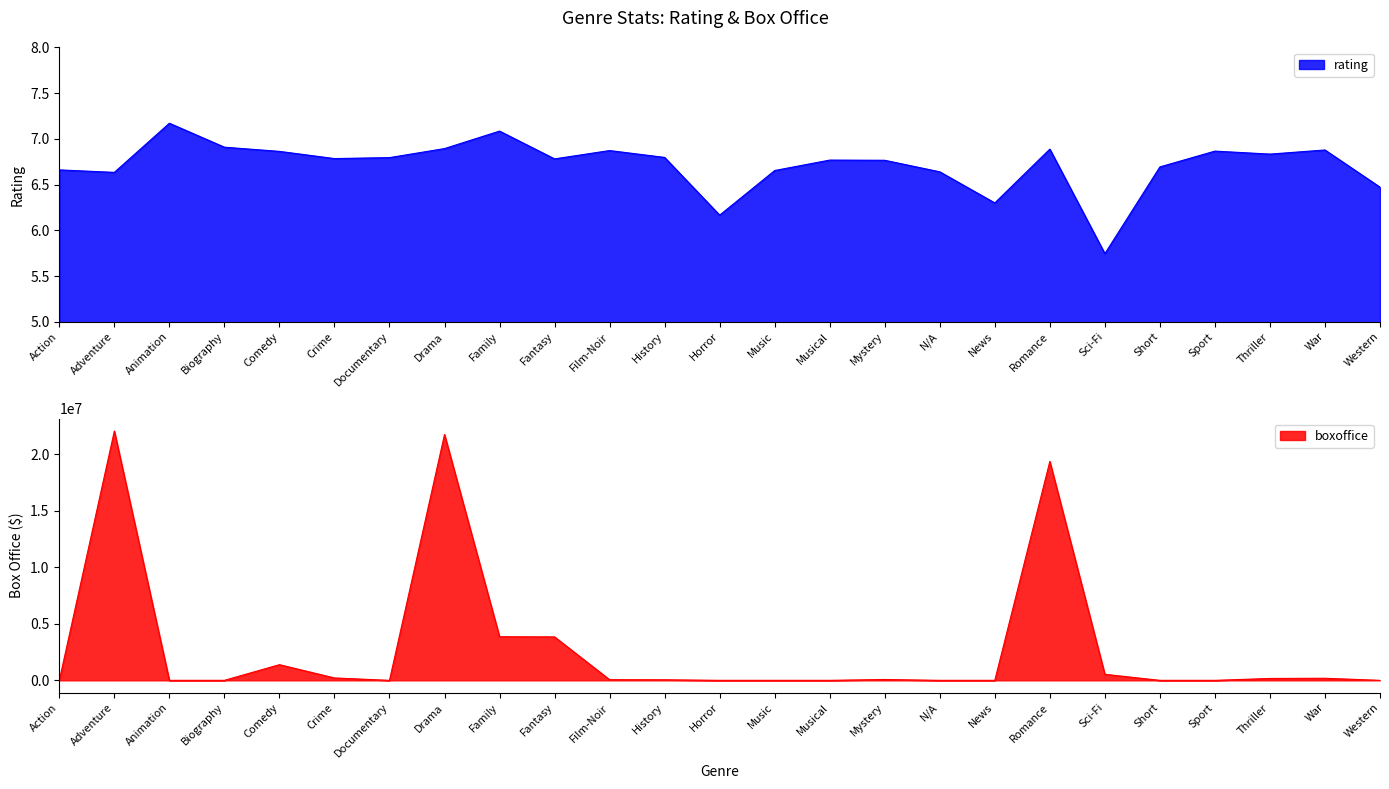

True or false: rating has more than 0 points higher than both neighbors.

True